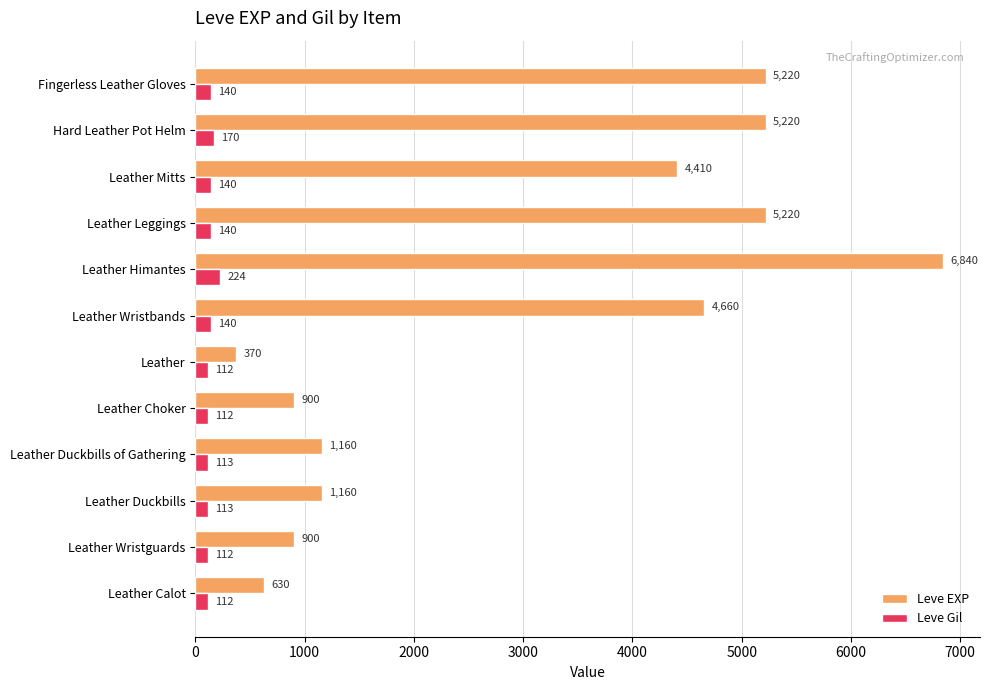

The value of Leve Gil at Leather Calot is 112. True or false?

True